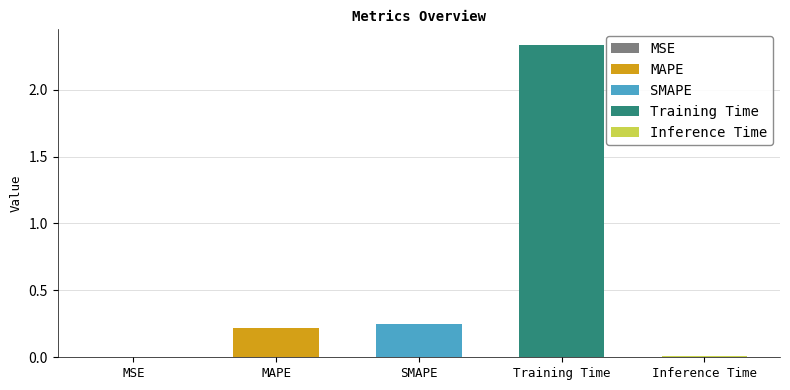

Reading left to right, list all the values displayed in this chart.

MSE=0.0	MAPE=0.2	SMAPE=0.2	Training Time=2.3	Inference Time=0.0